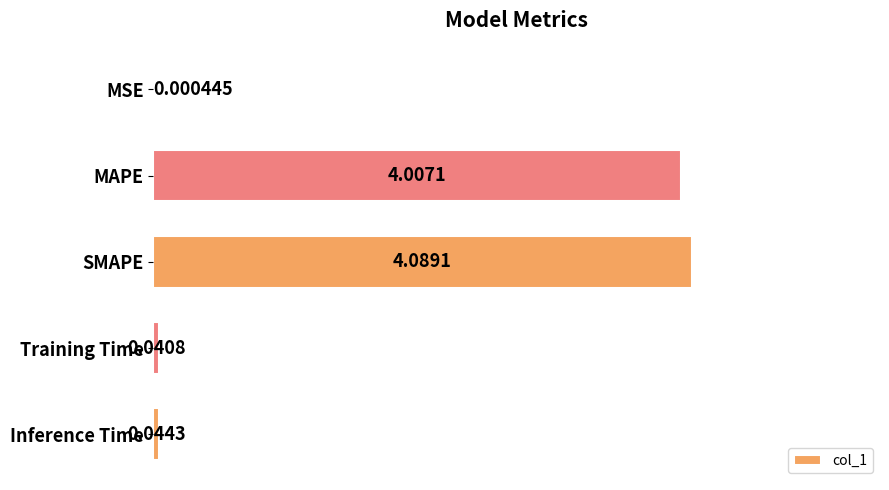

What is the change in value from MSE to SMAPE?

+4.1